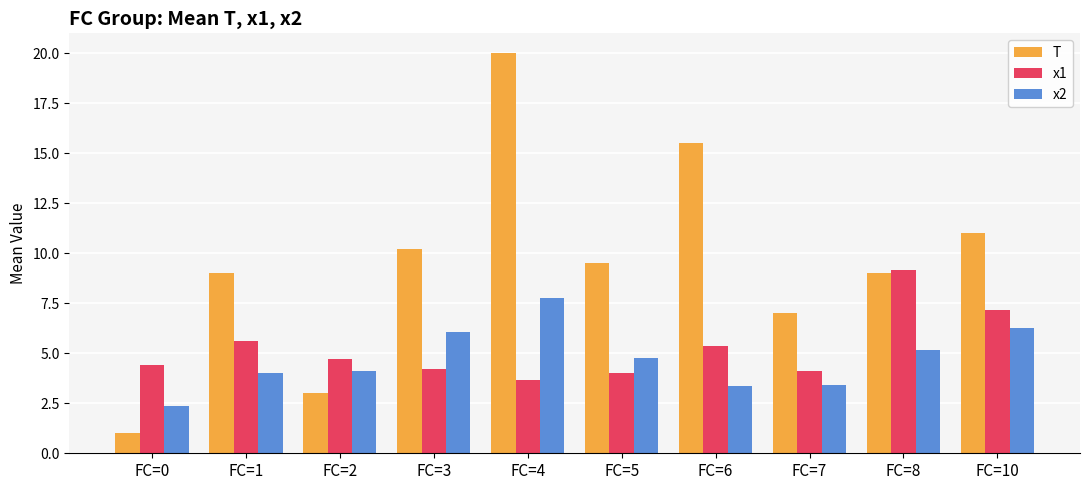

What is the lowest value of the x2 series?

2.4